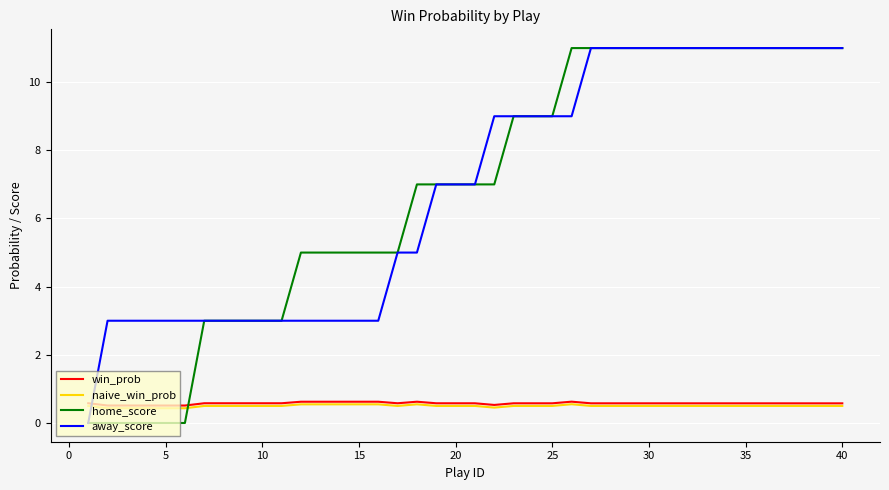

How many lines are shown in the chart?

4